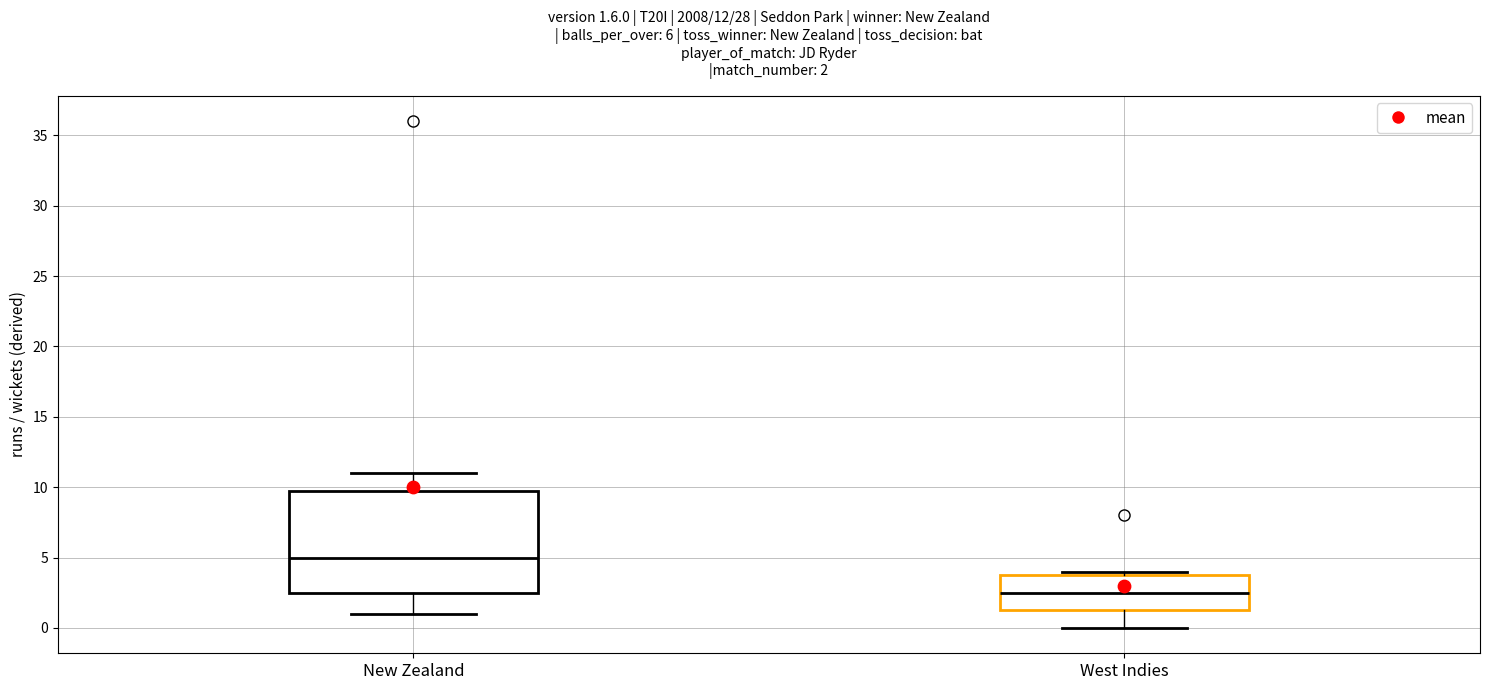

Which box is the tallest, from its lower edge to its upper edge?

New Zealand